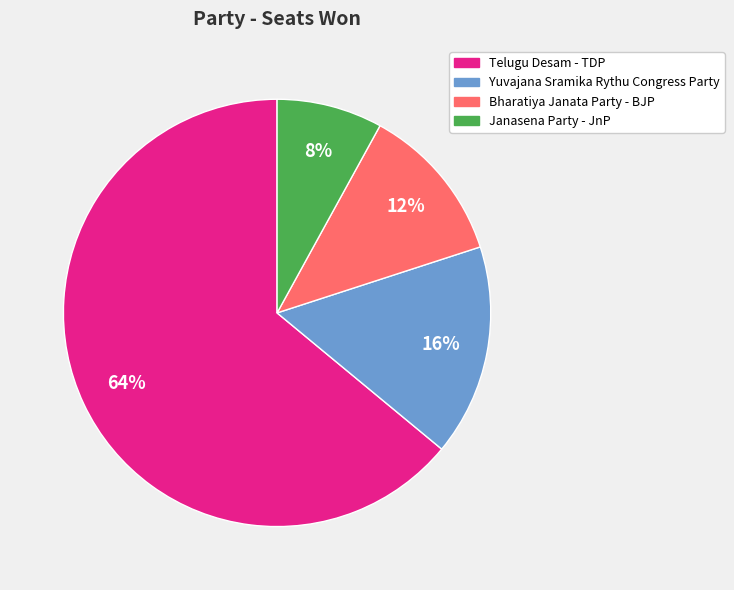

To the nearest percent, what percentage of the pie is Yuvajana Sramika Rythu Congress Party?

16%